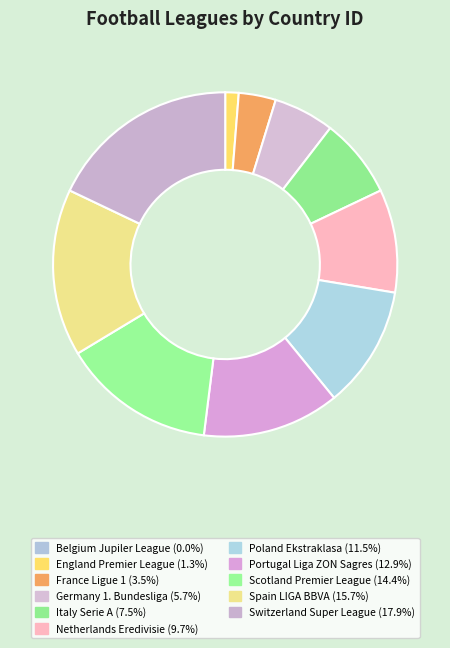

Combined, do Italy Serie A and Poland Ekstraklasa account for over 50%?

No